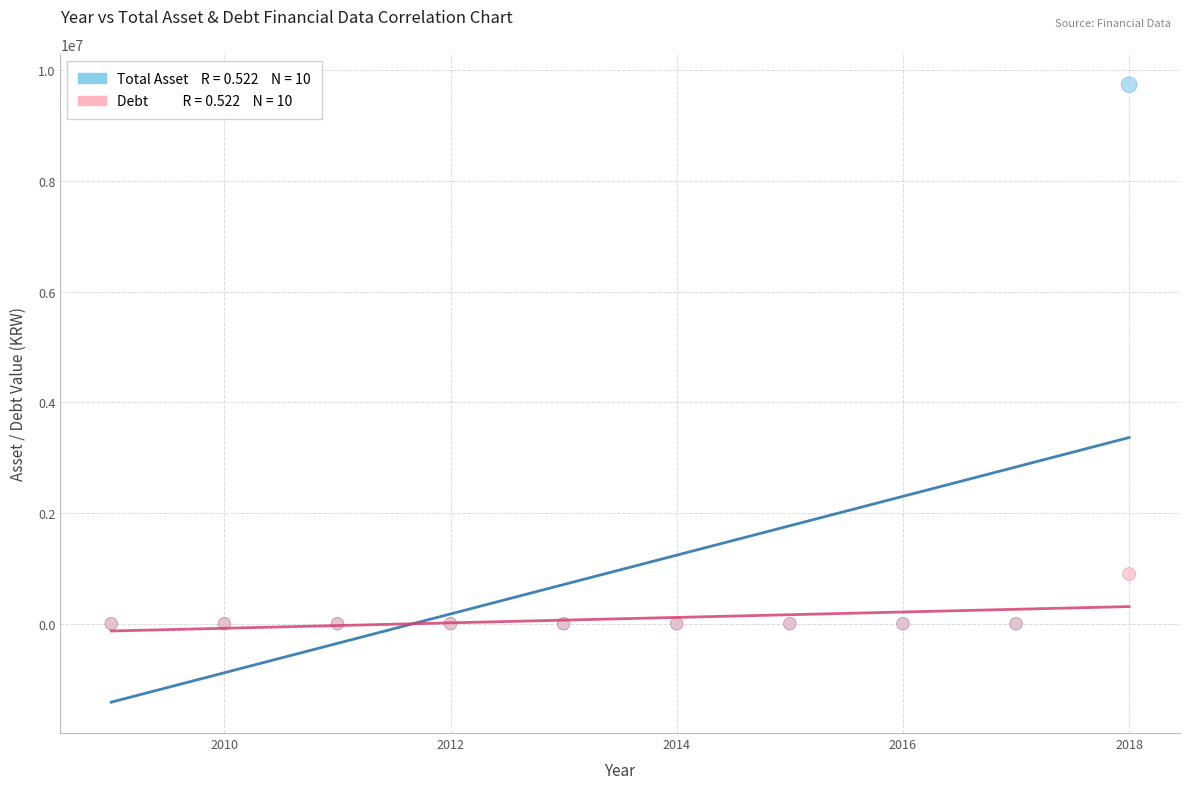

Across all series, what Y value is closest to 4868607?

898008